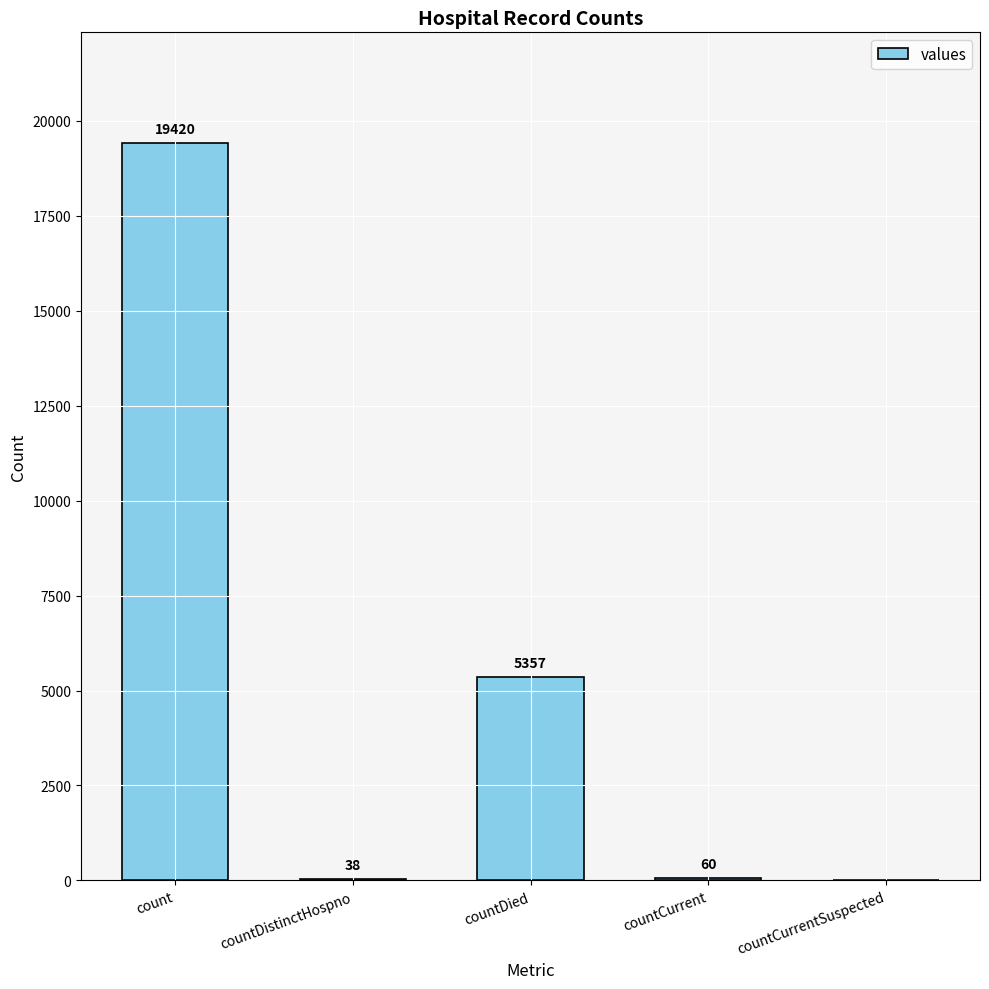

Where does the data first go above 60?

count